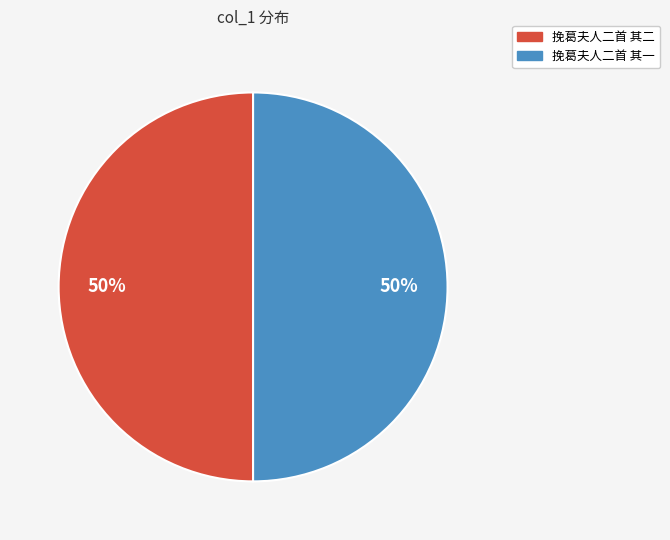

Is the sum of 挽葛夫人二首 其二 and 挽葛夫人二首 其一 greater than half?

Yes